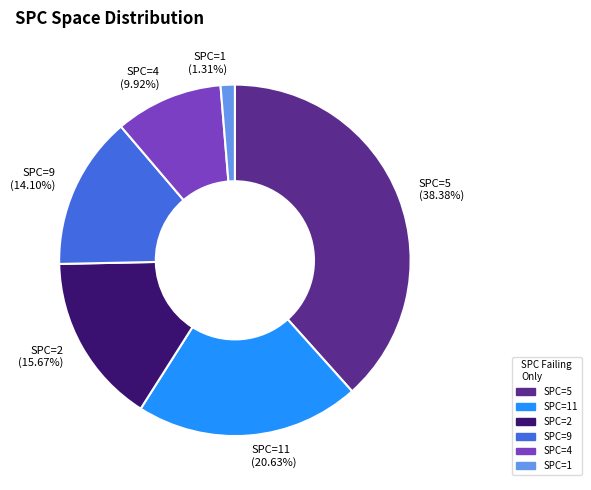

Count the number of slices in the pie.

6